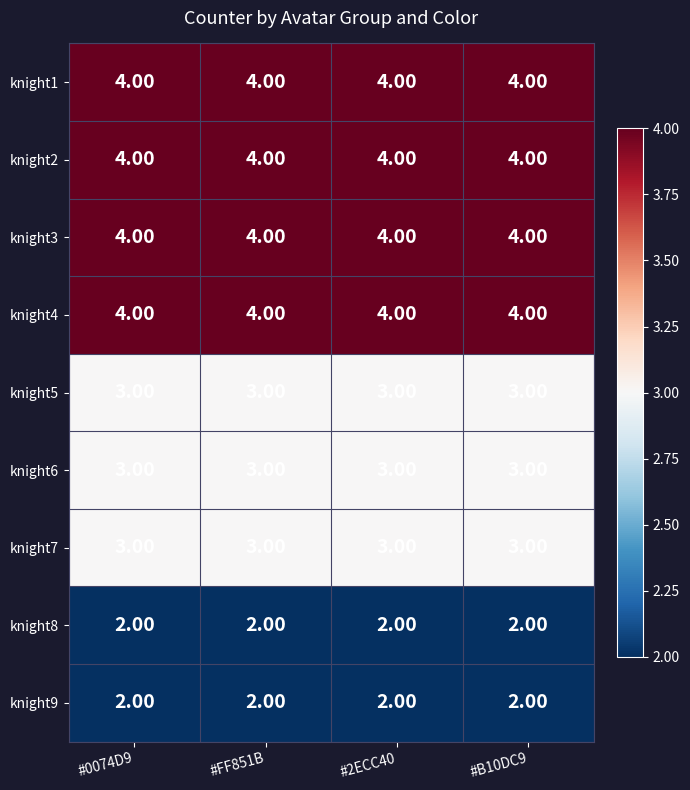

At how many categories does at least one series exceed 3?

4